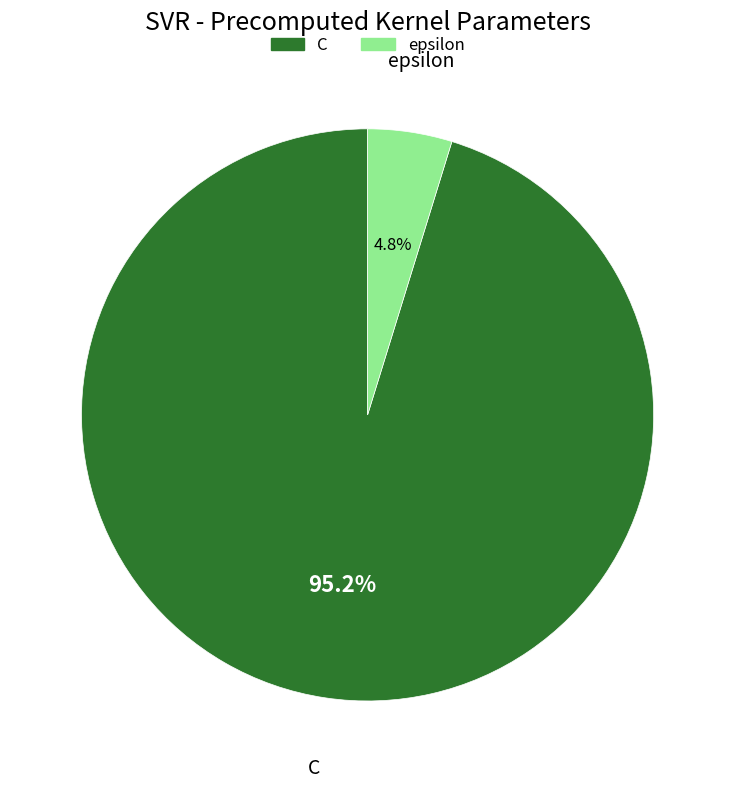

The epsilon slice represents 5% of the pie. True or false?

True